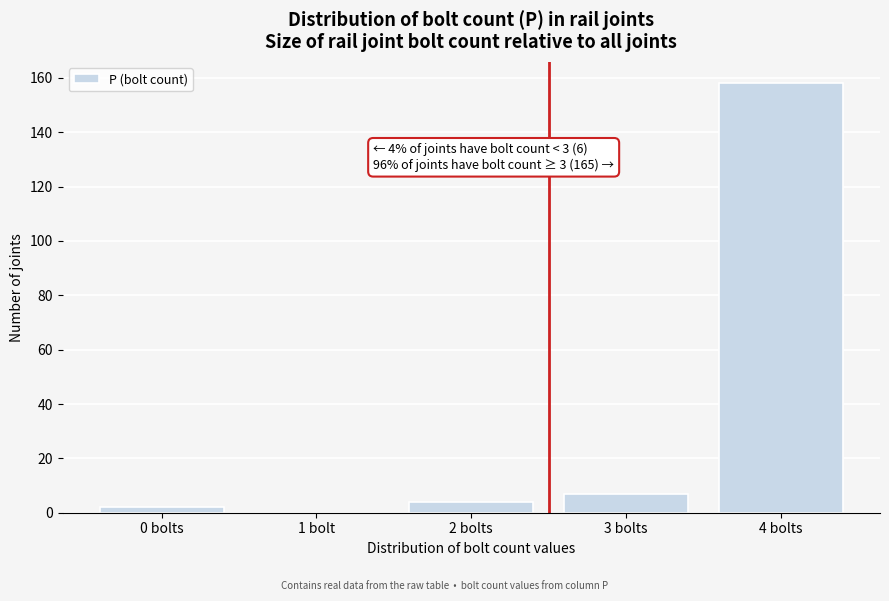

Reading left to right, what are all the values shown in this chart?

0 bolts=2	1 bolt=0	2 bolts=4	3 bolts=7	4 bolts=158